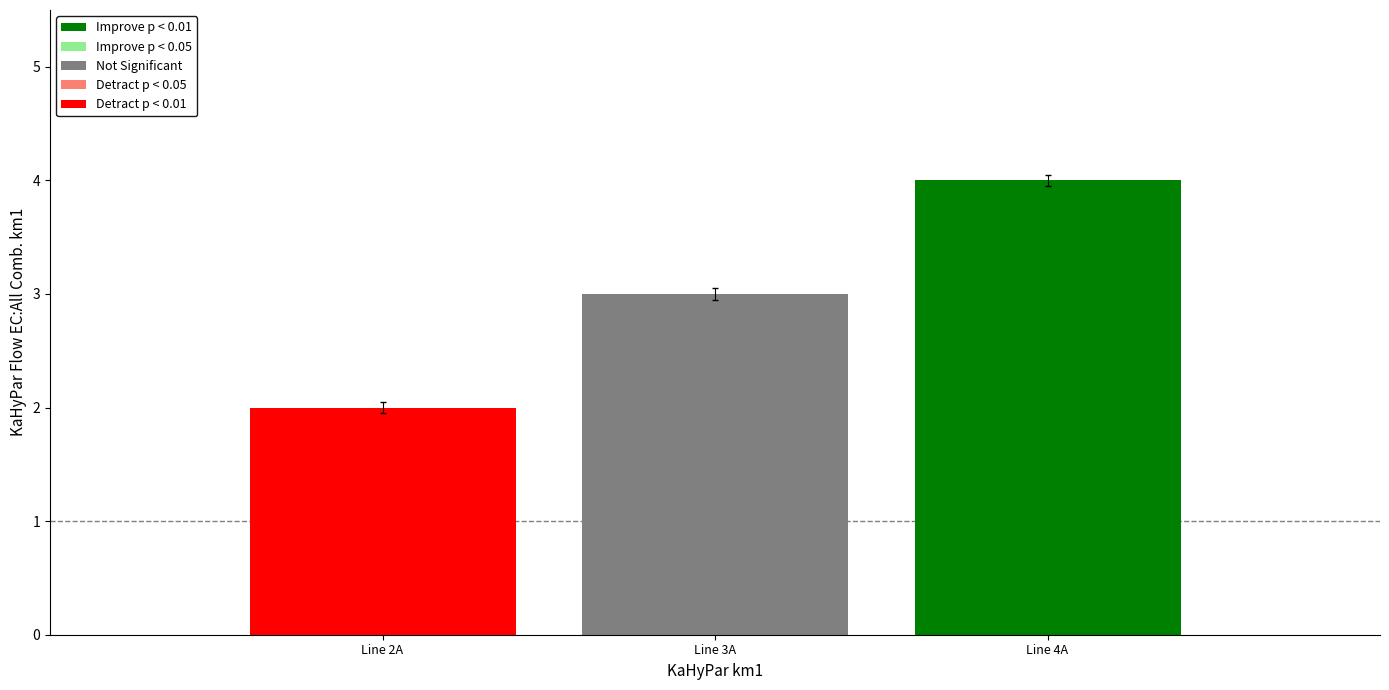

The chart shows a value of 1.9 at Line 2A. True or false?

True